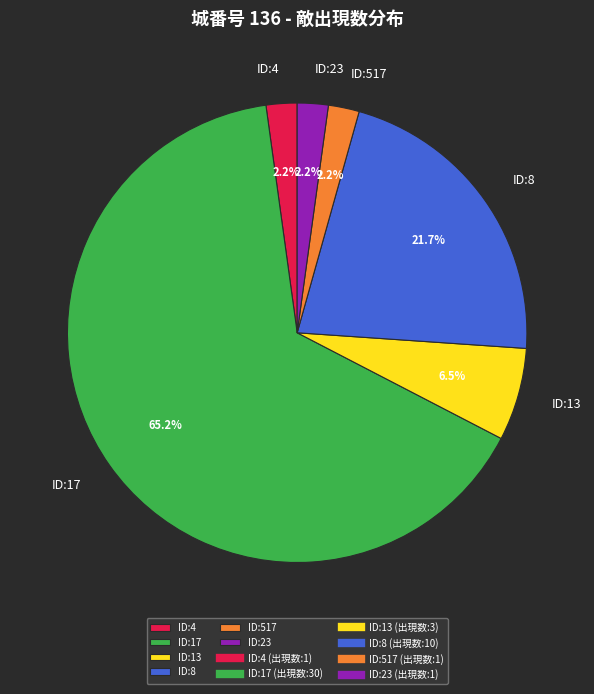

How many segments does this pie chart have?

6